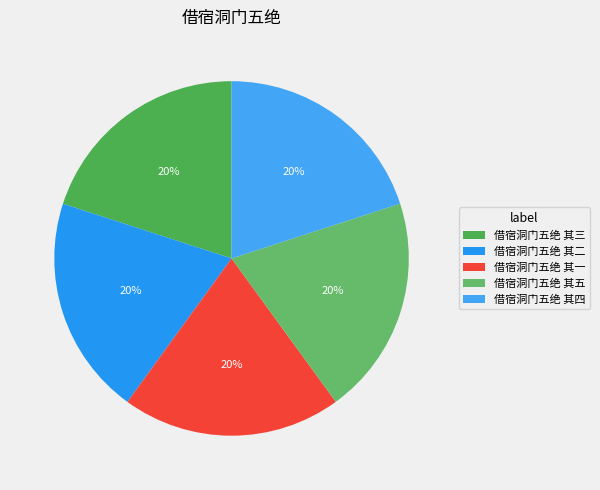

Rank the categories by value from highest to lowest.

借宿洞门五绝 其三, 借宿洞门五绝 其五, 借宿洞门五绝 其二, 借宿洞门五绝 其一, 借宿洞门五绝 其四